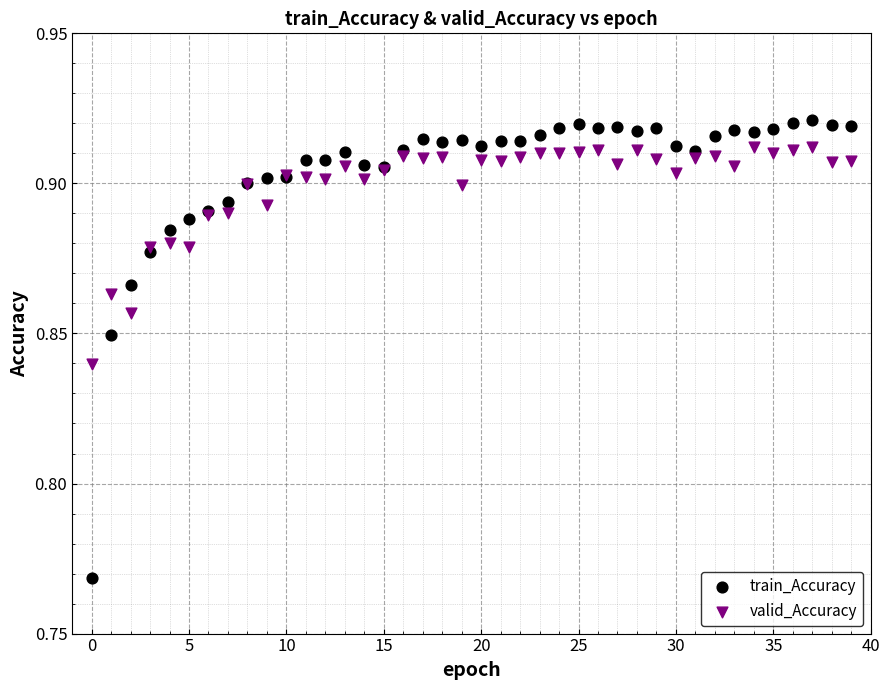

What are all the series names shown in the legend?

train_Accuracy, valid_Accuracy